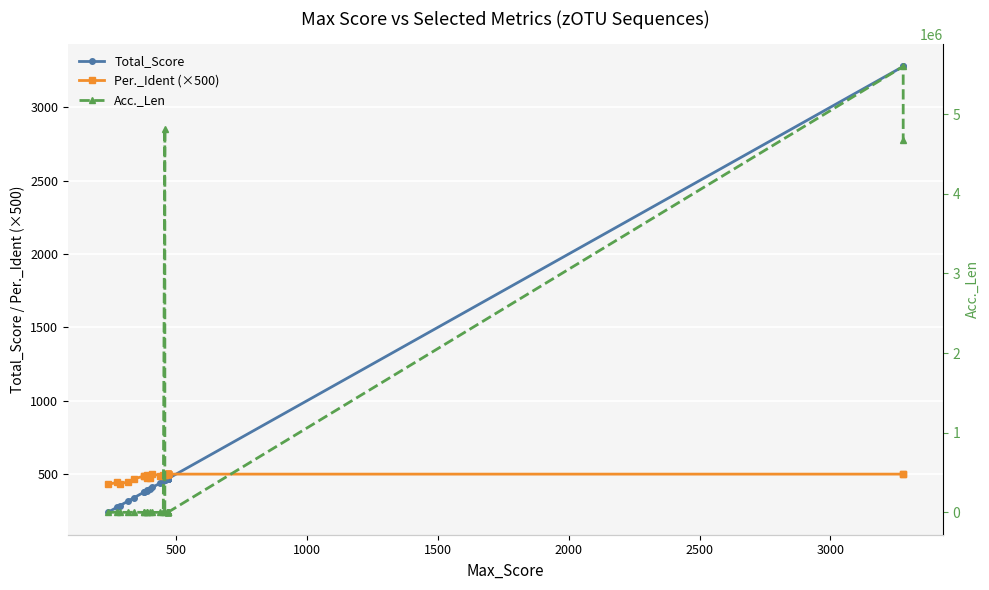

How many distinct data groups are displayed?

3